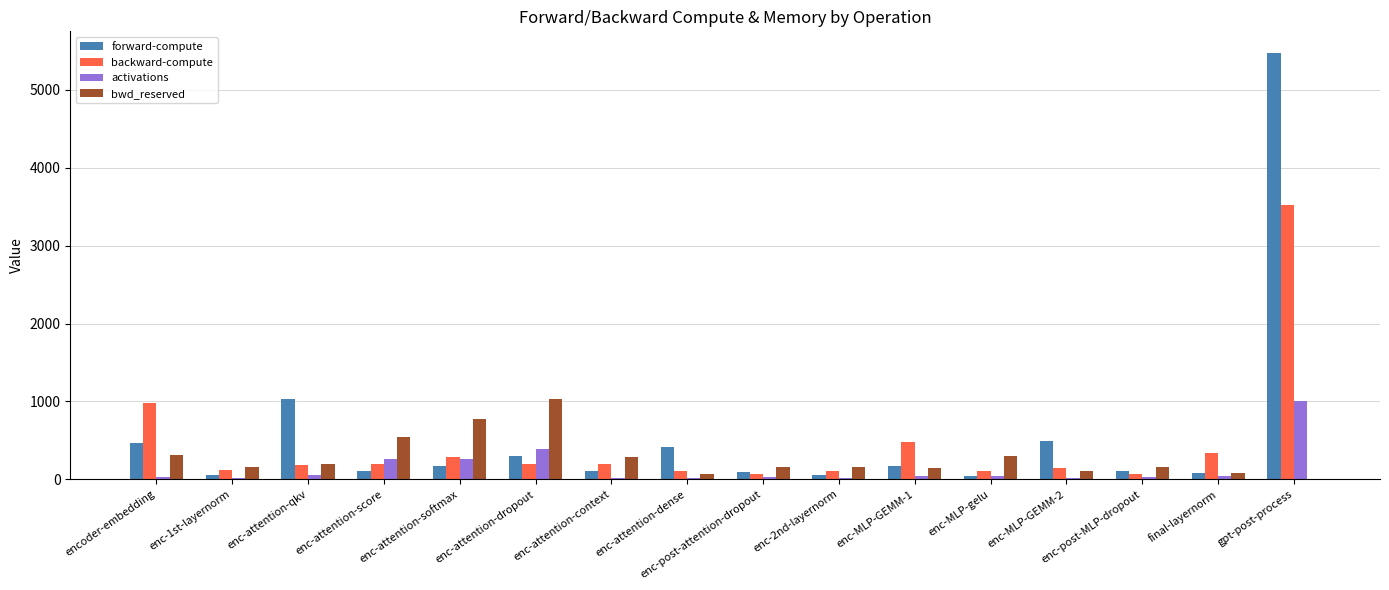

True or false: backward-compute has a value of 129.3 at enc-MLP-GEMM-1.

False